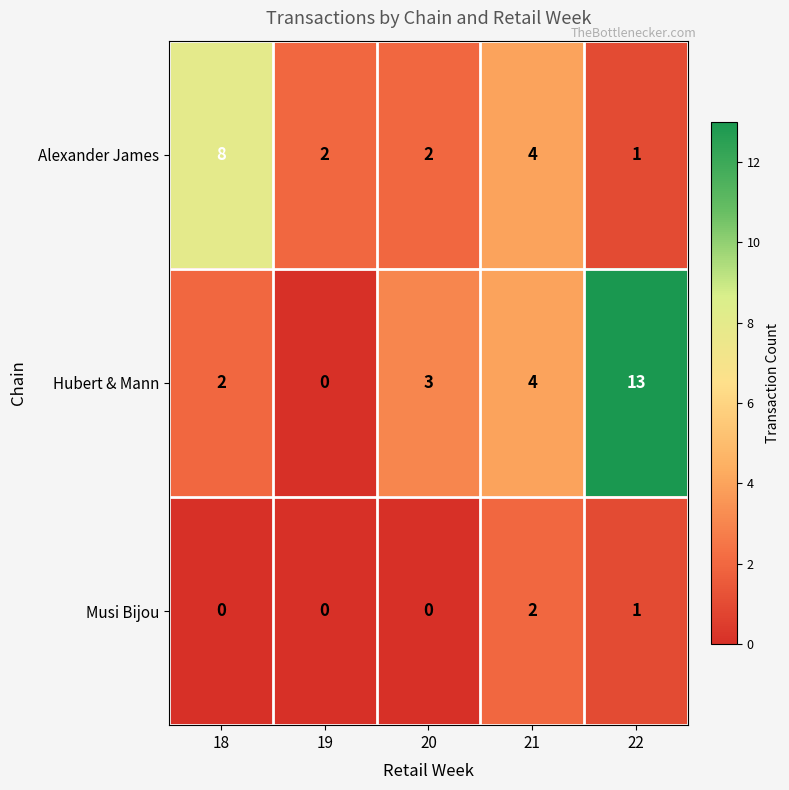

Reading left to right, transcribe all the data shown in this chart.

Alexander James: 8	2	2	4	1
Hubert & Mann: 2	0	3	4	13
Musi Bijou: 0	0	0	2	1